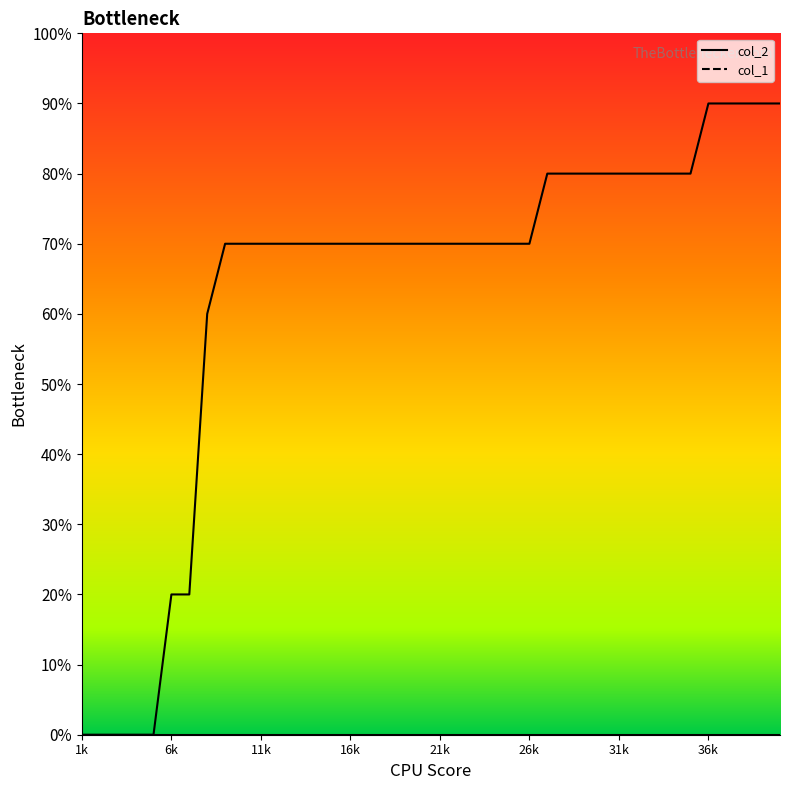

The value at 1000 is 7. True or false?

True